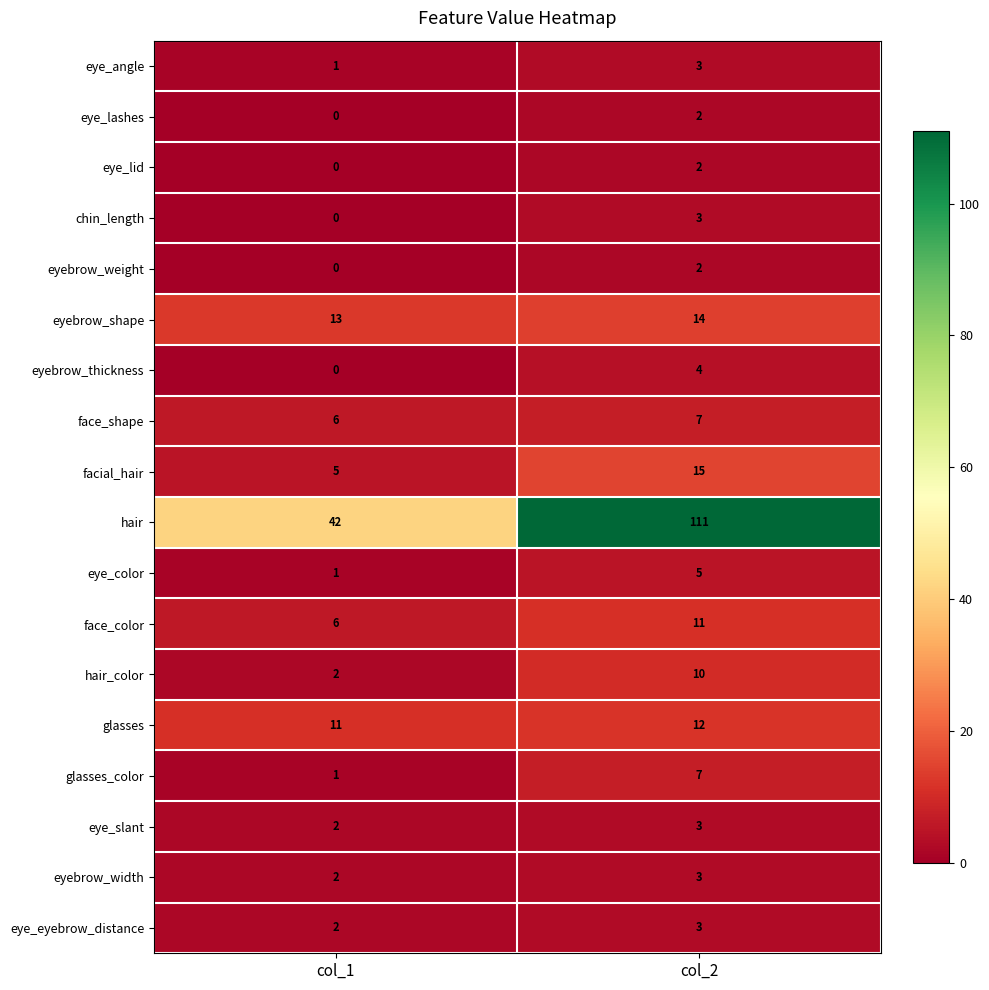

What is the total value across all series at col_2?

217